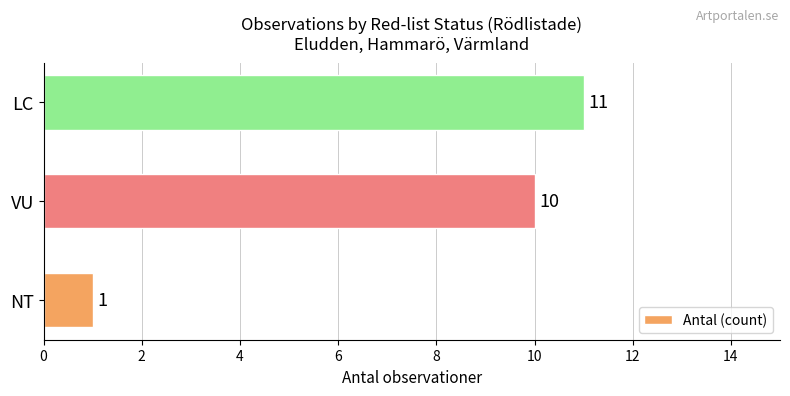

Reading top to bottom, what are all the values shown in this chart?

11	10	1